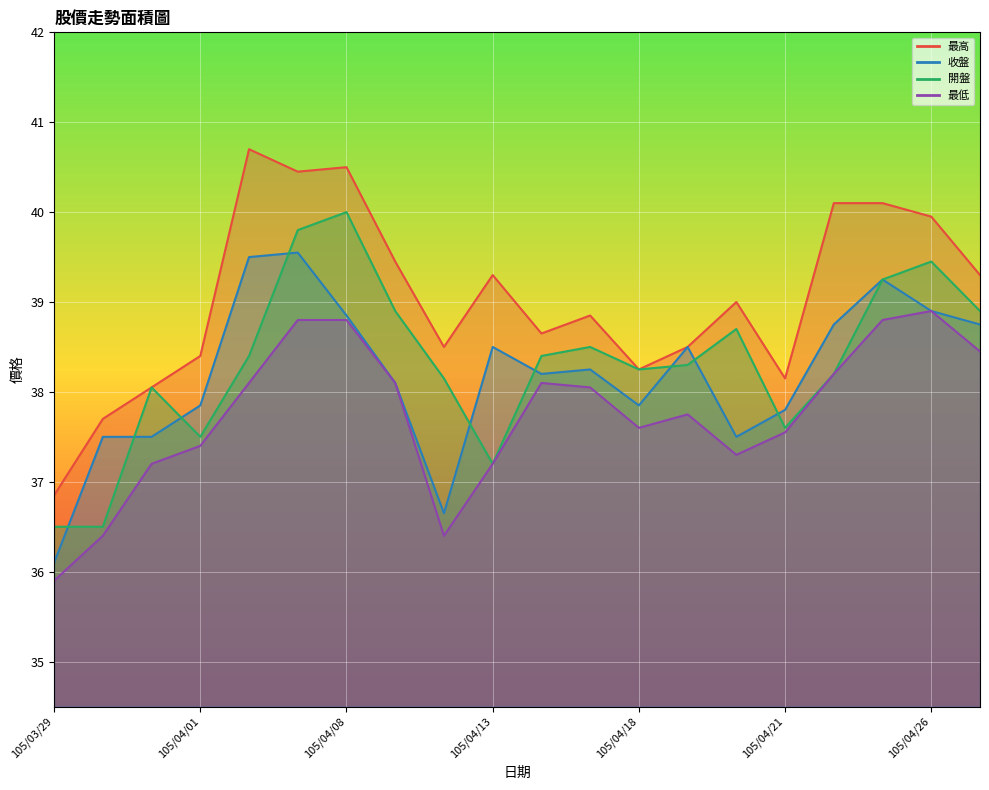

At which category does the chart reach its minimum across all series?

105/03/29